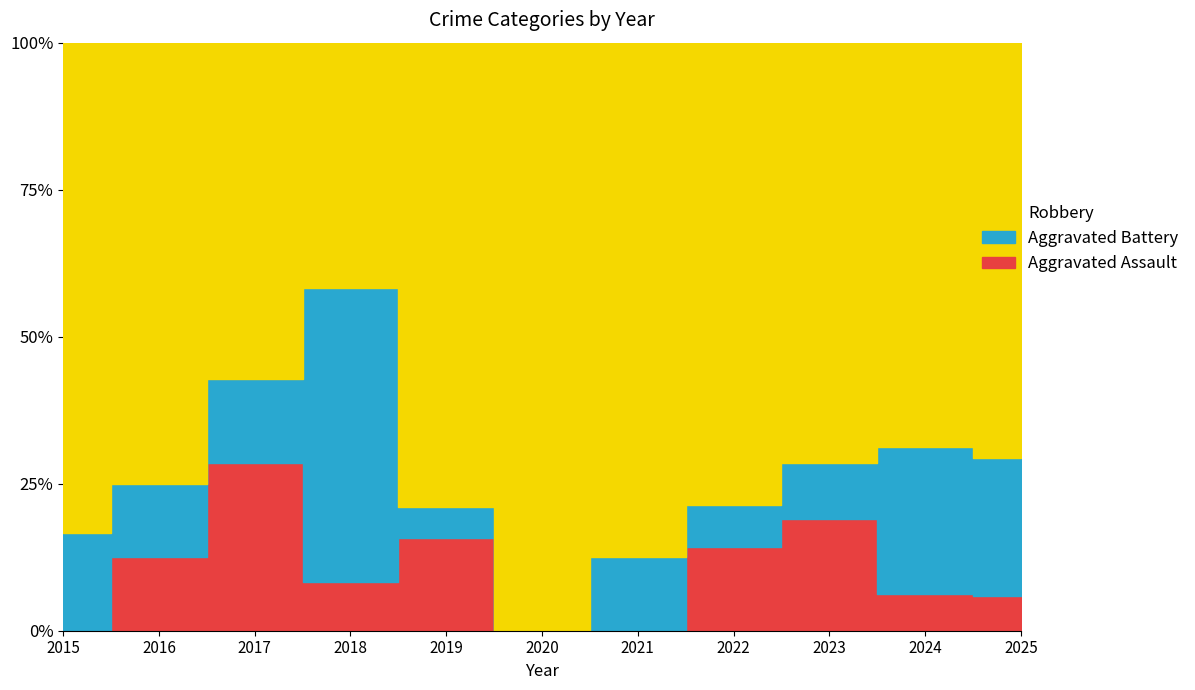

Where is Aggravated Battery nearest to the value 3?

2023